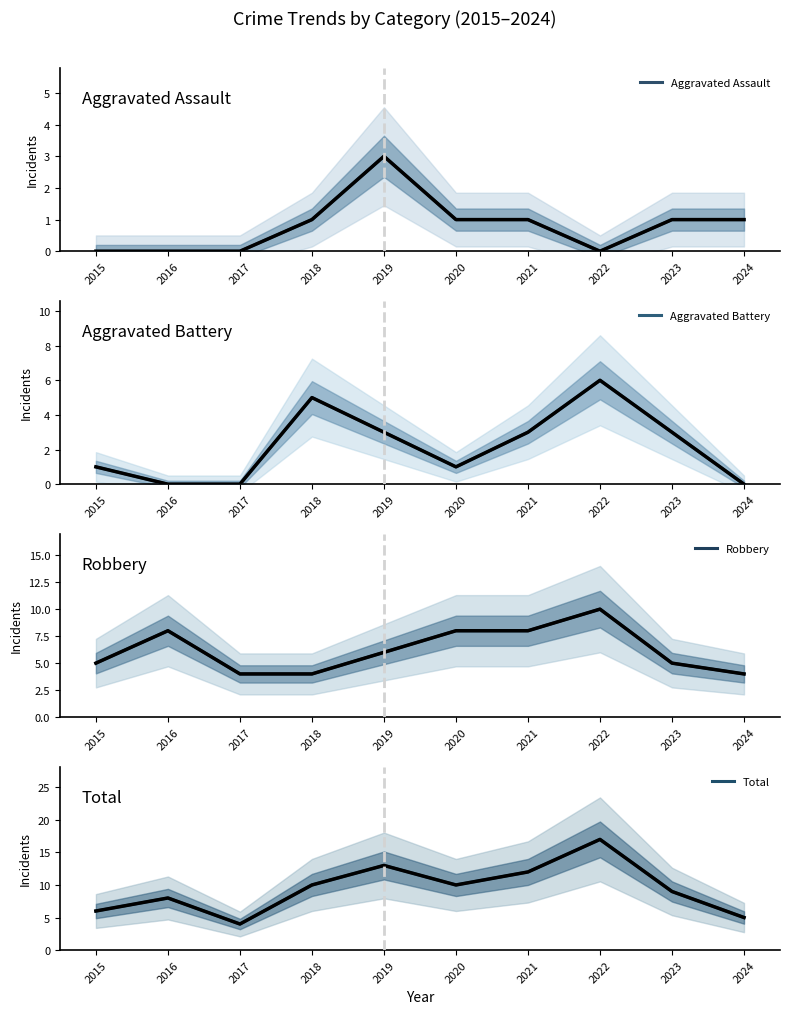

What is the difference between the Aggravated Assault values at 2019 and 2016?

3